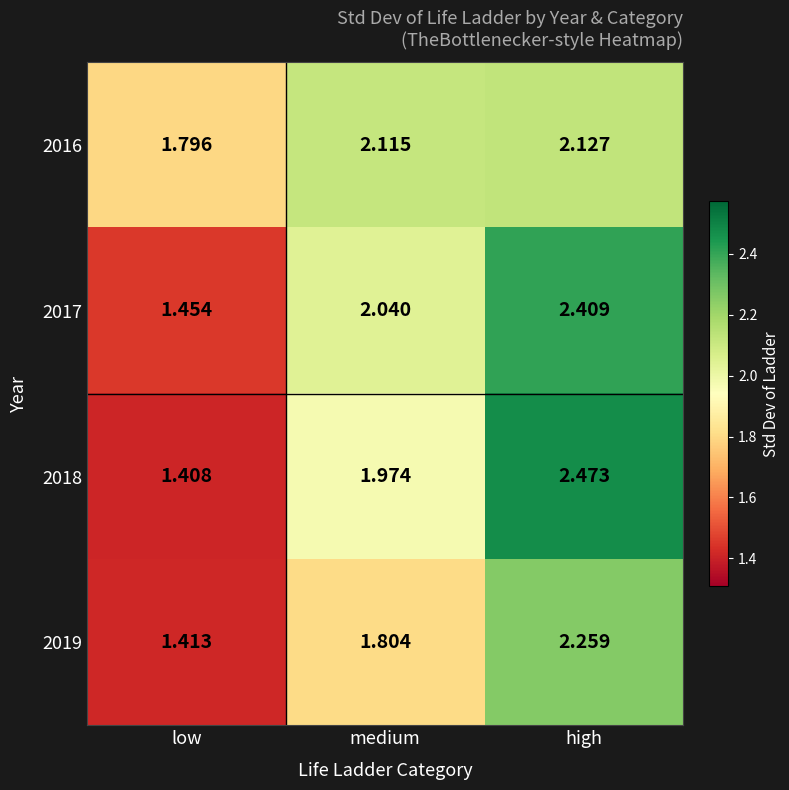

Which label corresponds to the largest value in the chart?

high